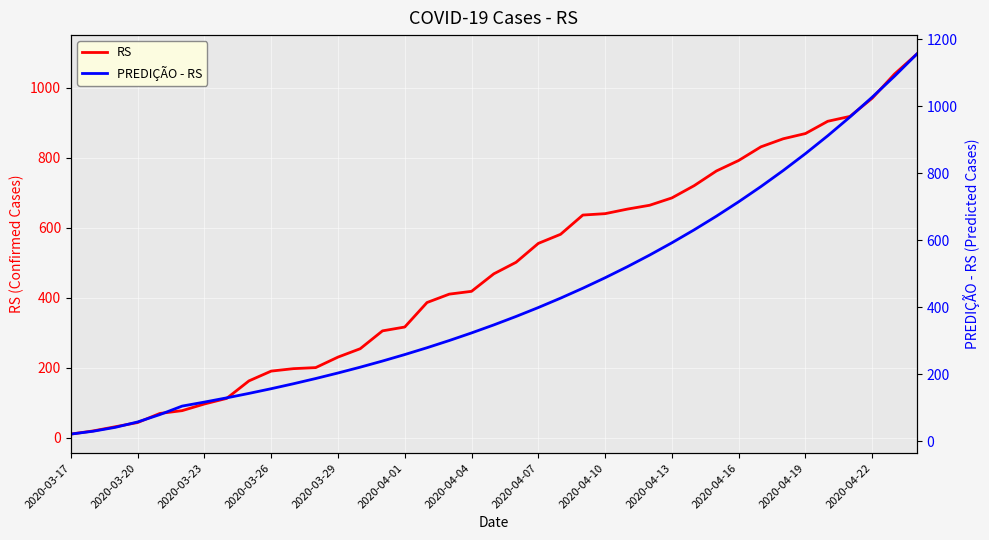

What position from the left is 25?

26